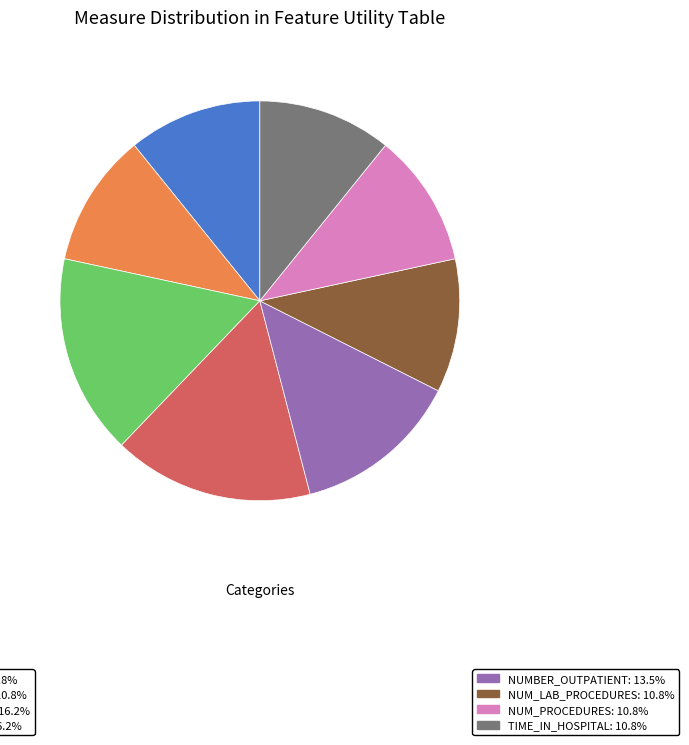

Is there a majority slice in this chart?

No